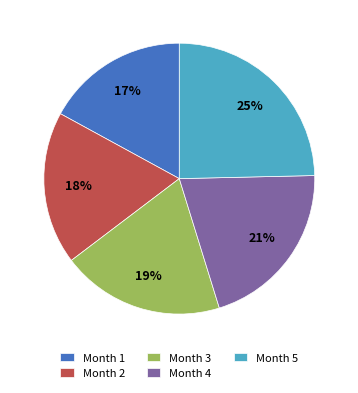

What is the largest slice in the pie chart?

Month 5